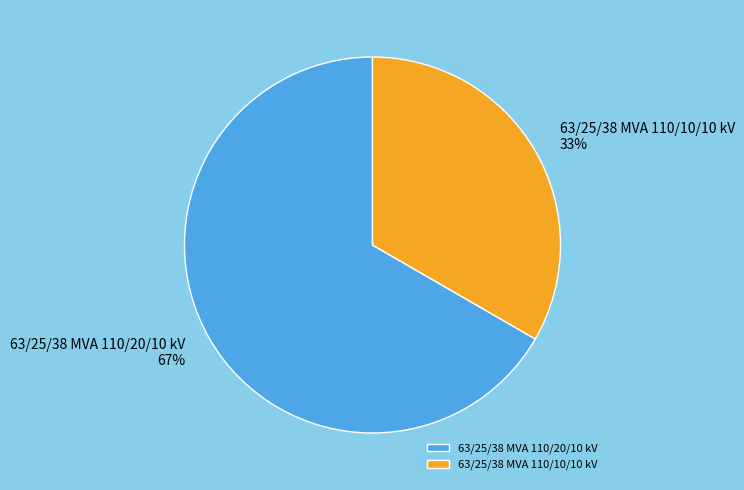

Combined, do 63/25/38 MVA 110/20/10 kV and 63/25/38 MVA 110/10/10 kV account for over 50%?

Yes